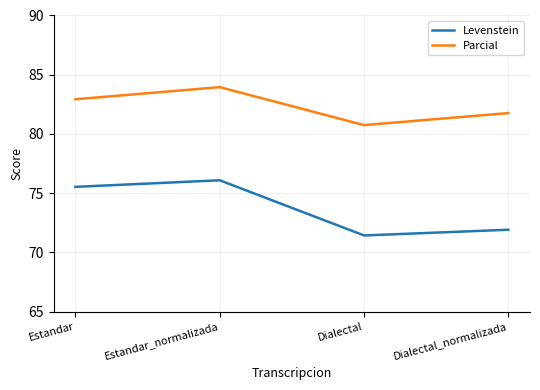

Is the value of Levenstein at Dialectal greater than the value of Parcial at Estandar_normalizada?

No